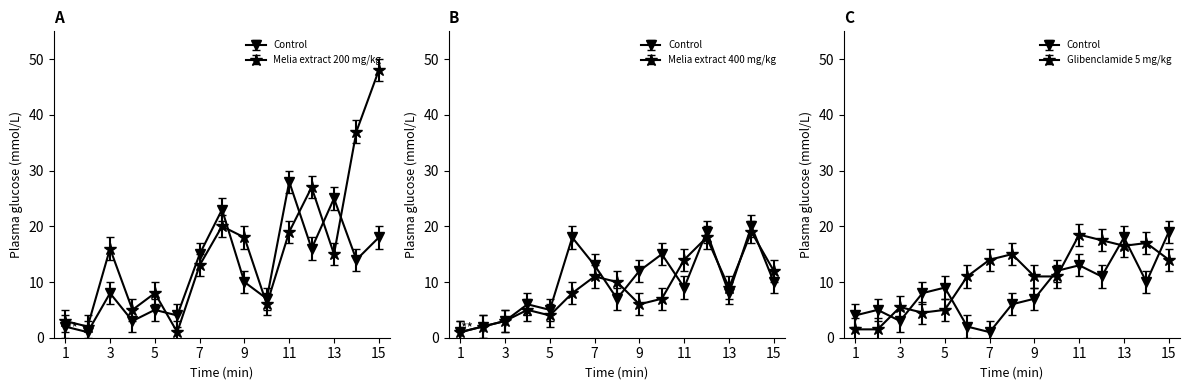

In #Fie, how many points are lower than both neighbors (excluding endpoints)?

4